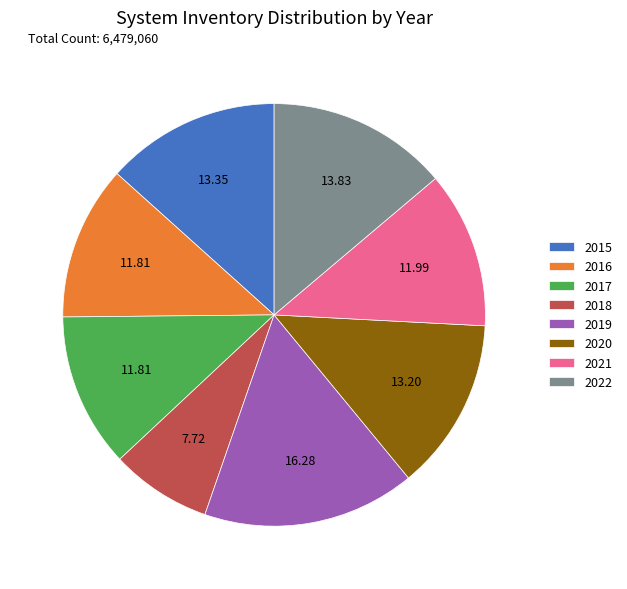

Combined, do 2019 and 2022 account for over 50%?

No